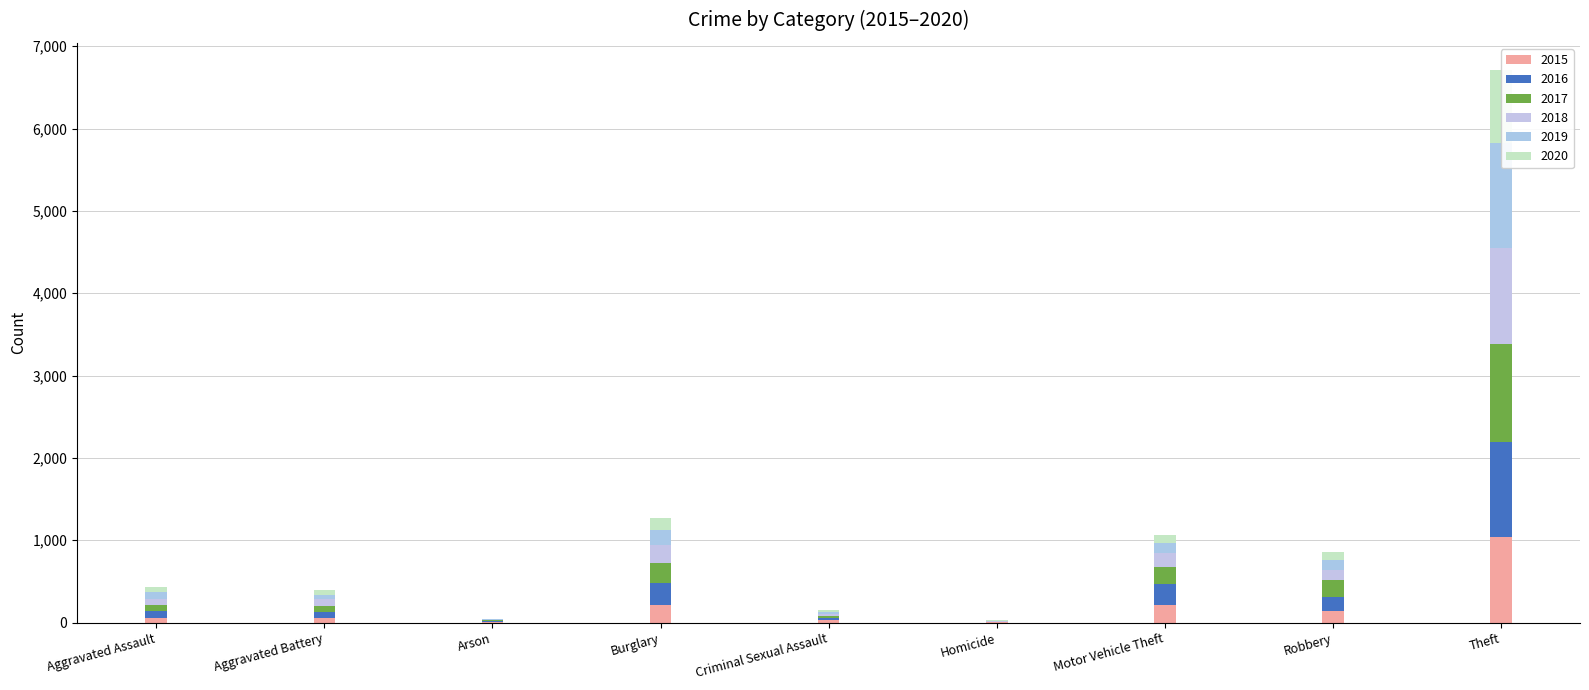

True or false: 2019 has a value of 31 at Criminal Sexual Assault.

True